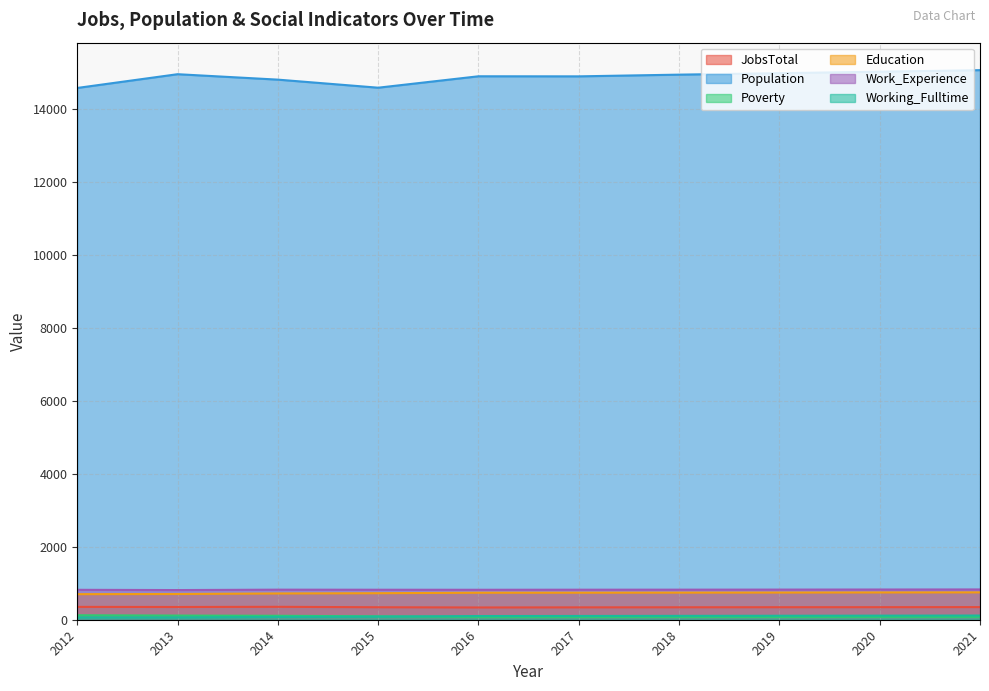

At how many categories does at least one series exceed 4116?

10